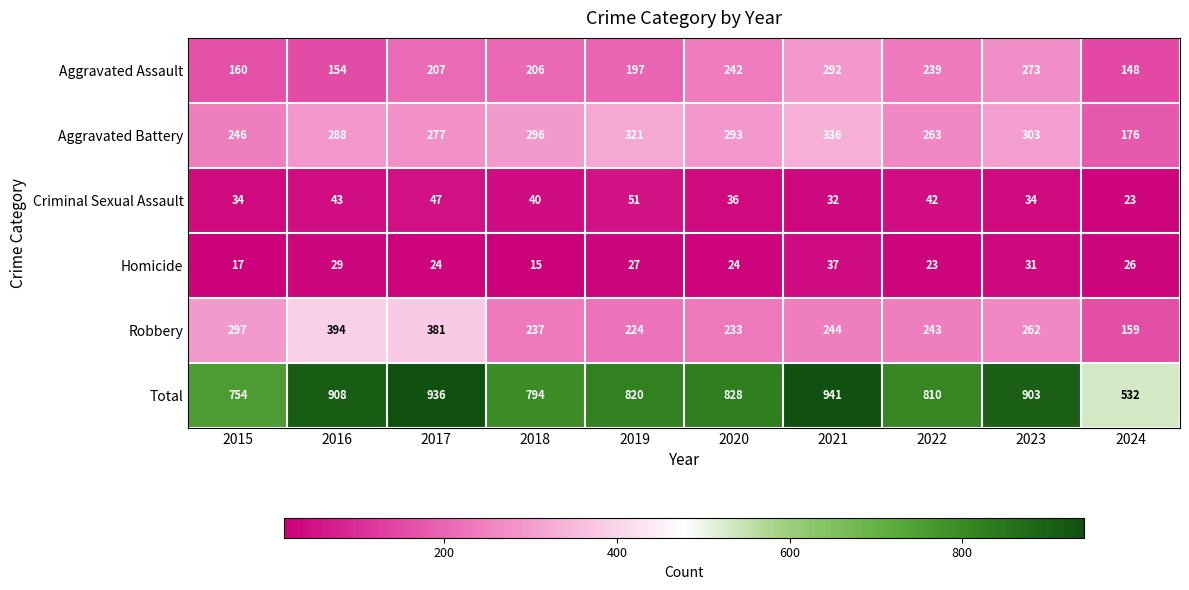

True or false: Aggravated Assault has a value of 60 at 2020.

False